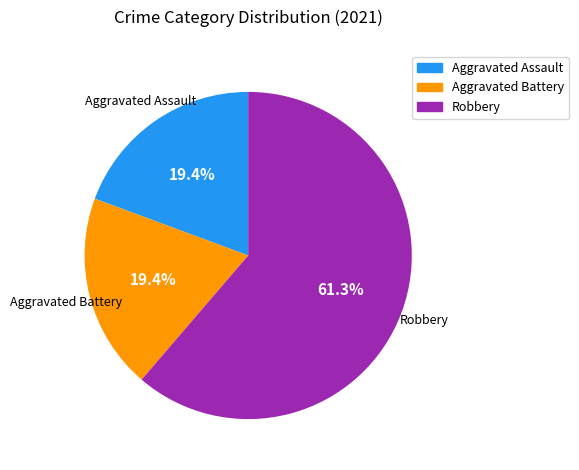

Does any single category account for the majority?

Yes